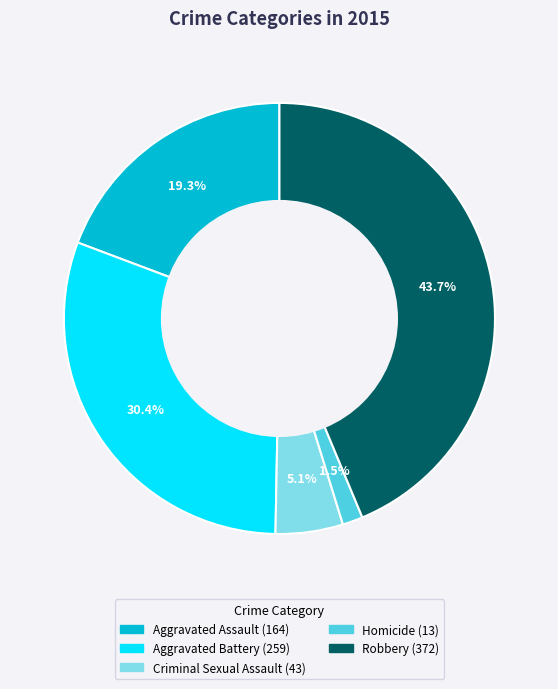

Does Homicide account for over 50% of the chart?

No